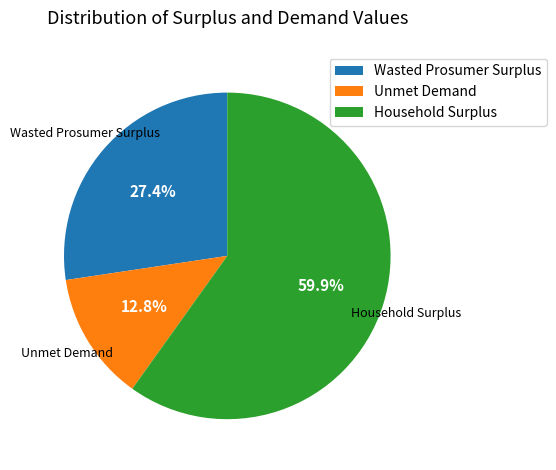

How many segments does this pie chart have?

3